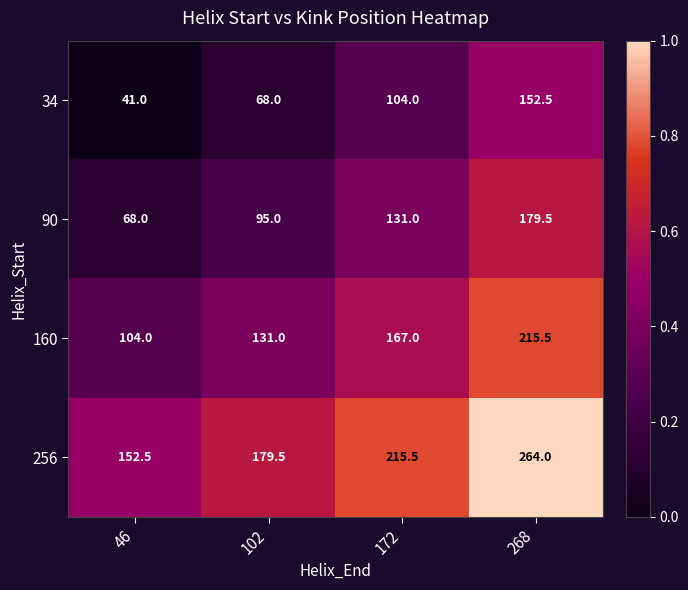

Where is 256 nearest to the value 208?

172